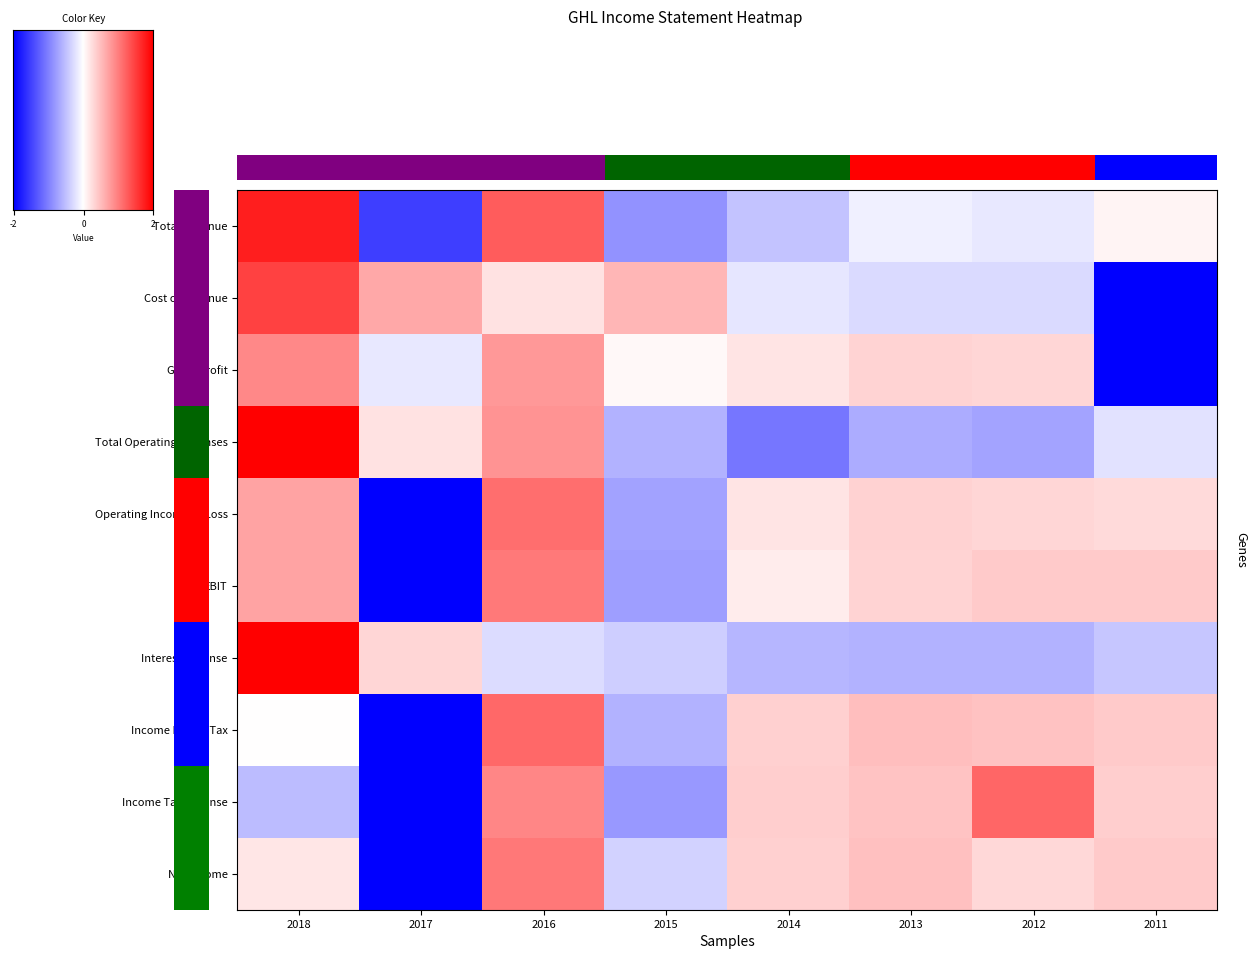

At how many categories does at least one series exceed 0?

8